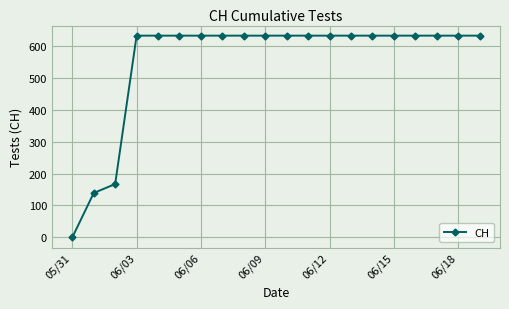

How many values are below 631?

3